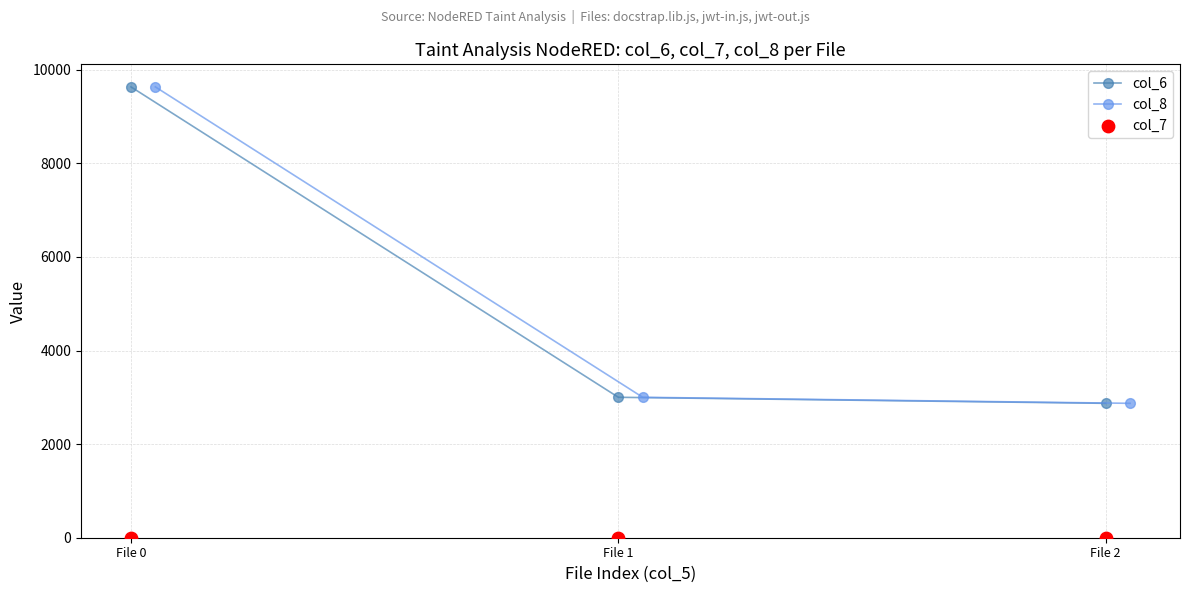

Where is col_6 nearest to the value 6253?

File 1